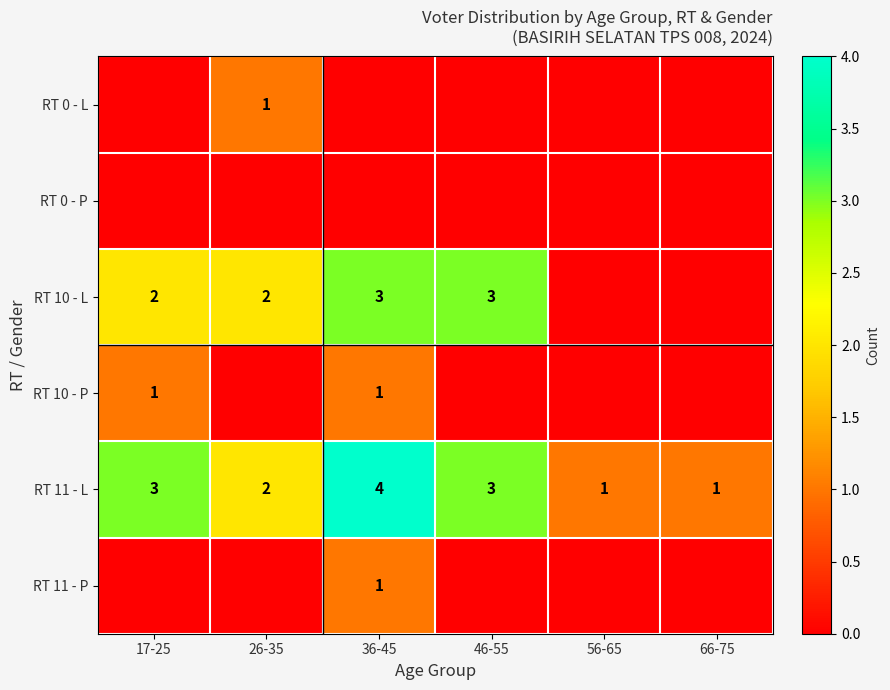

Between 26-35 and 66-75, which is larger?

26-35